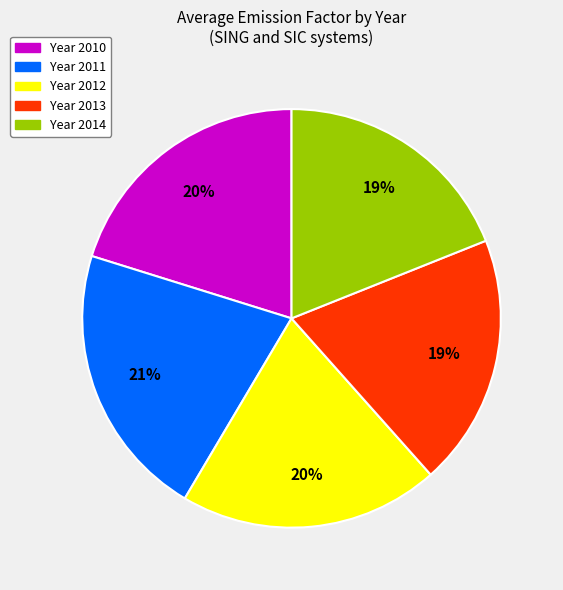

To the nearest percent, what is the average slice percentage?

20%